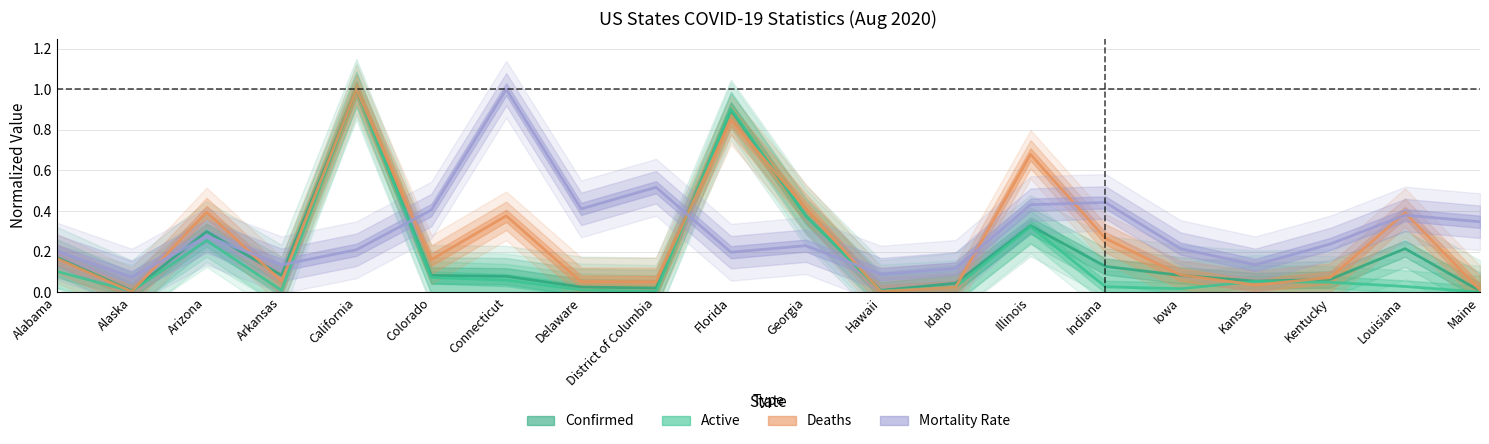

What is the total value across all series at Arkansas?

0.3